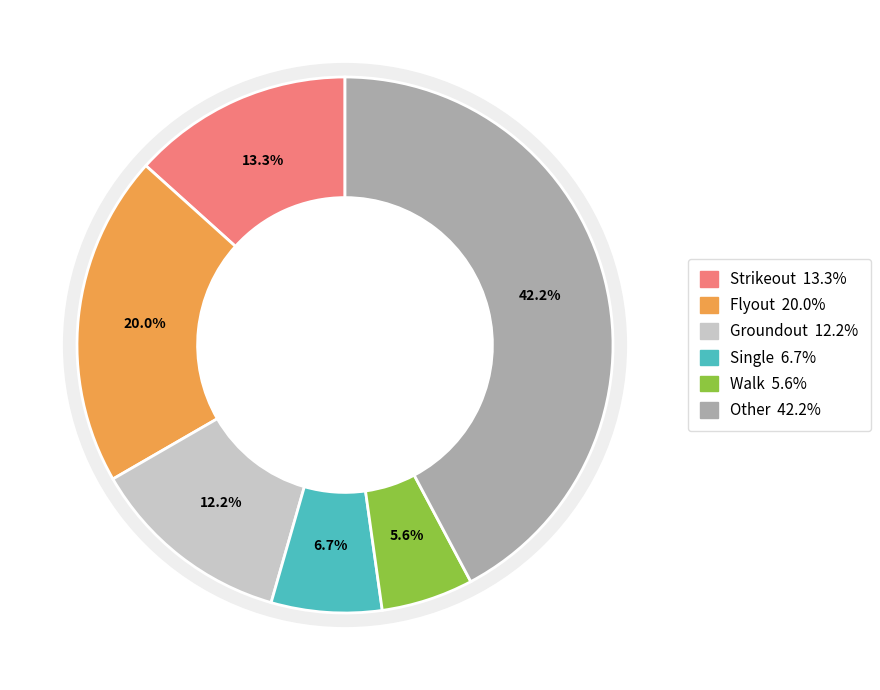

Which slice is the largest?

Other